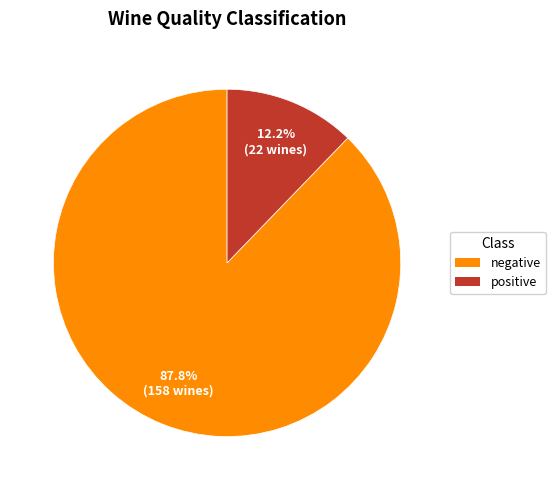

Is it true that negative is 88% of the pie?

True